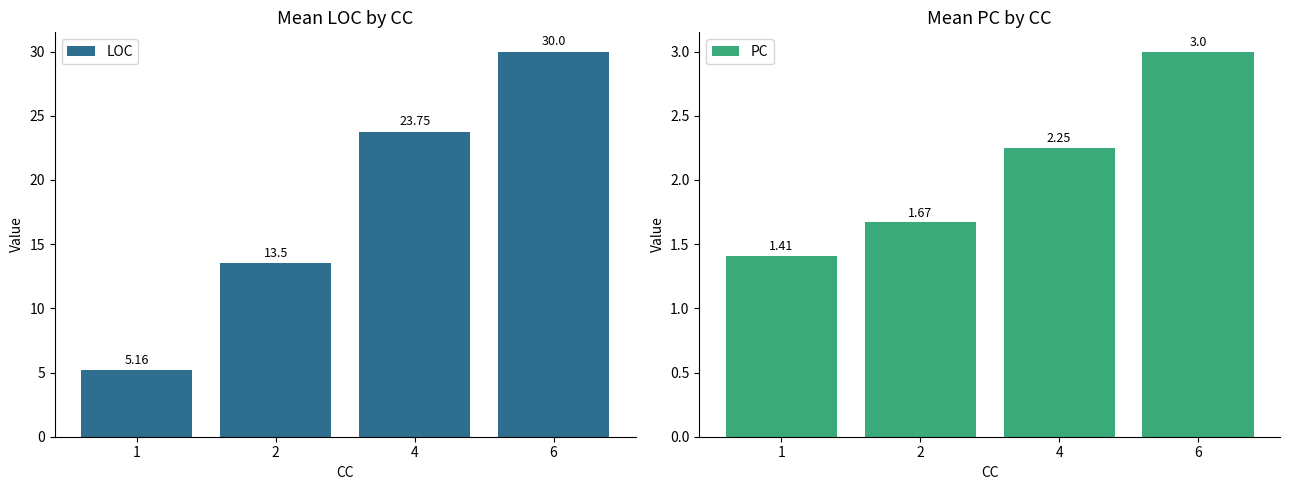

At 6, list the series in order from largest to smallest.

LOC, PC